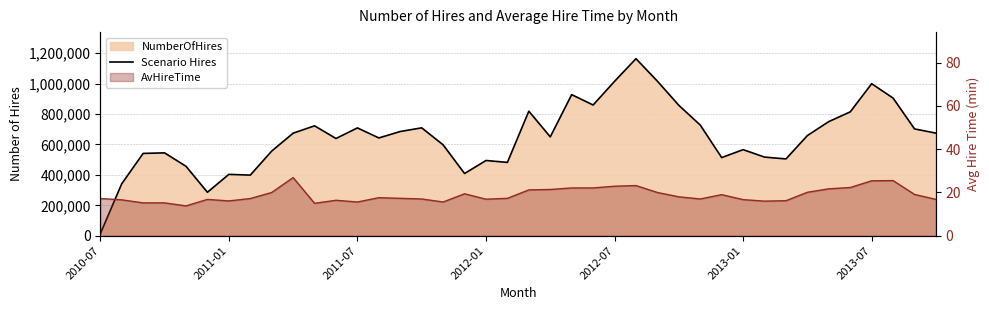

What is the smallest value displayed?

12461